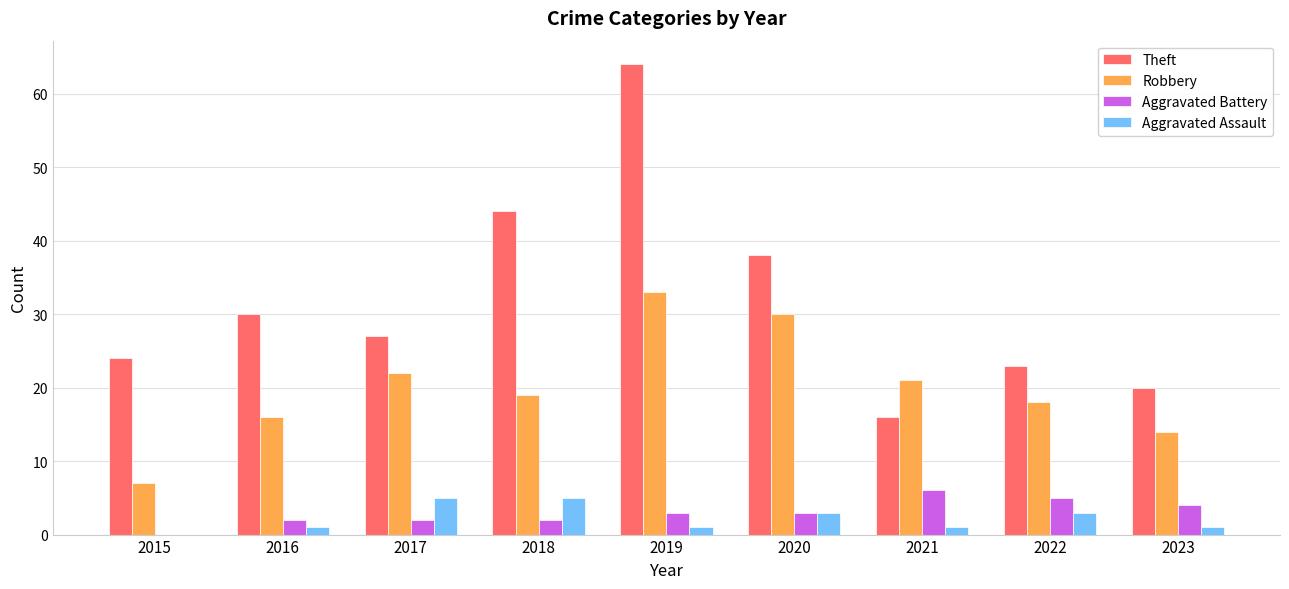

What is the sum of all Aggravated Assault values?

20